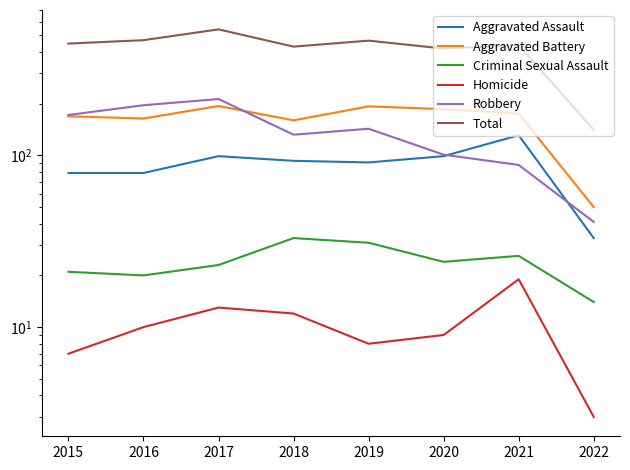

What is the difference between the maximum and minimum values in the Homicide series?

16